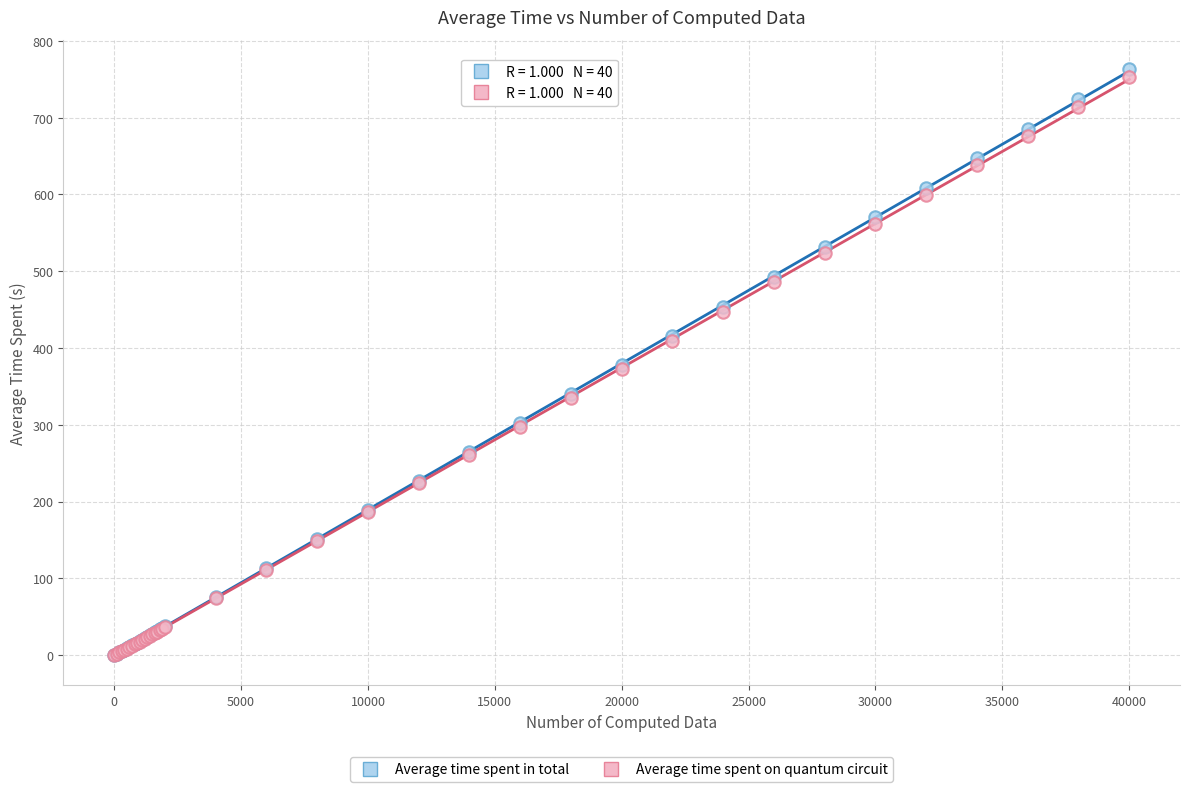

Which series has the largest Y range (max minus min)?

Average time spent in total